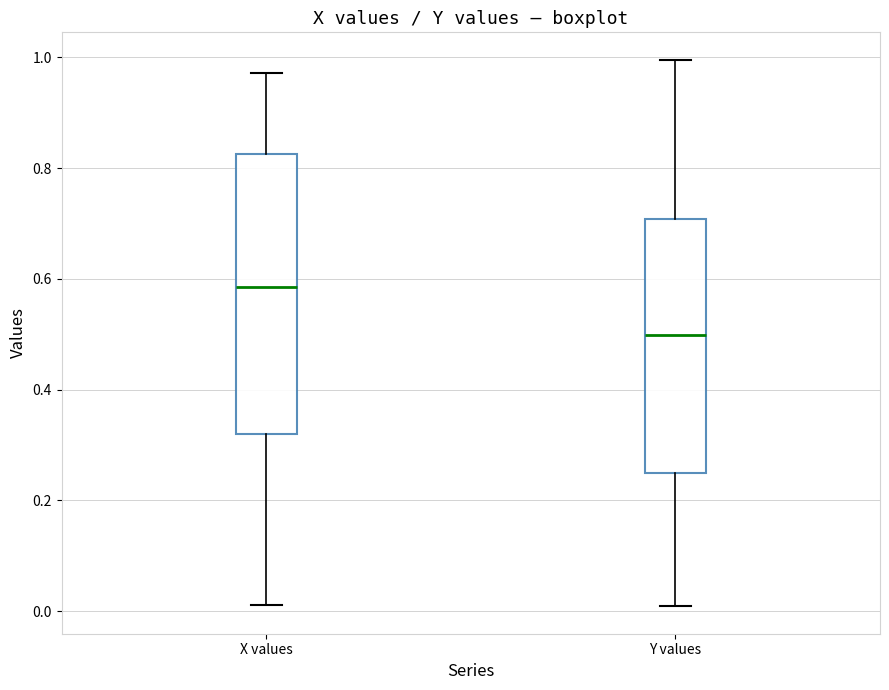

Reading left to right, transcribe this box plot: for each box, give where its median line is, the range the box spans, and where its two whiskers end, as read against the y-axis. The values are not printed on the chart, so give them approximately, as read against the axis.

X values: median 0.58, box 0.32 to 0.82, whiskers 0.02 to 0.98
Y values: median 0.50, box 0.24 to 0.70, whiskers 0.00 to 1.00